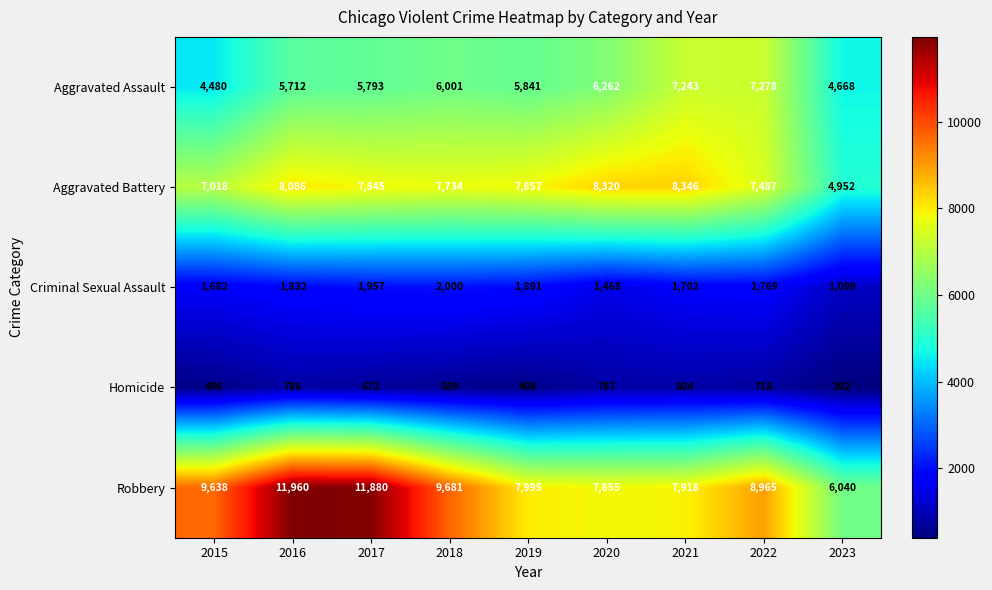

At which category is the sum across all series the highest?

2016